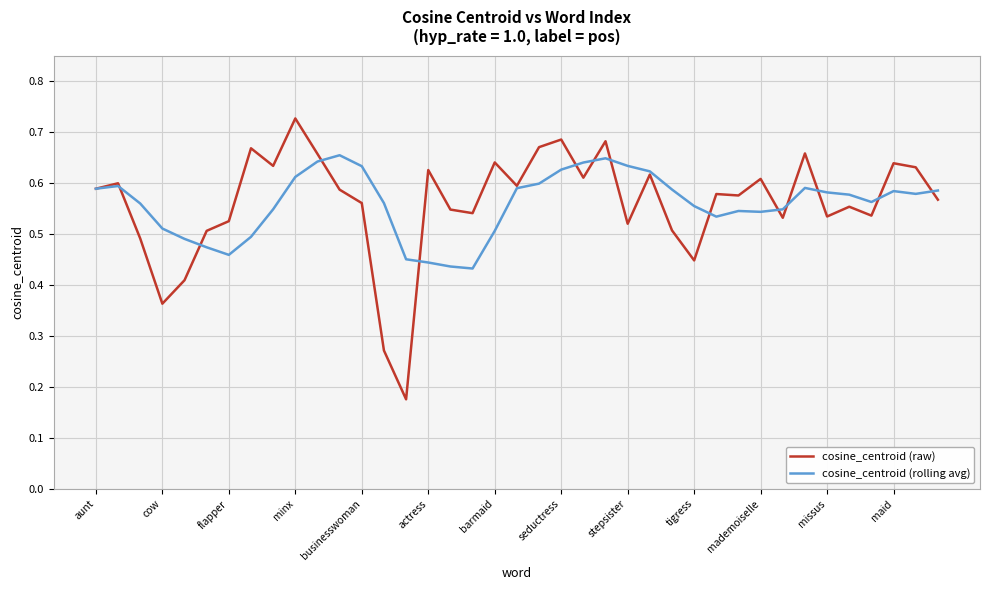

Which series has the widest spread of values?

cosine_centroid (raw)